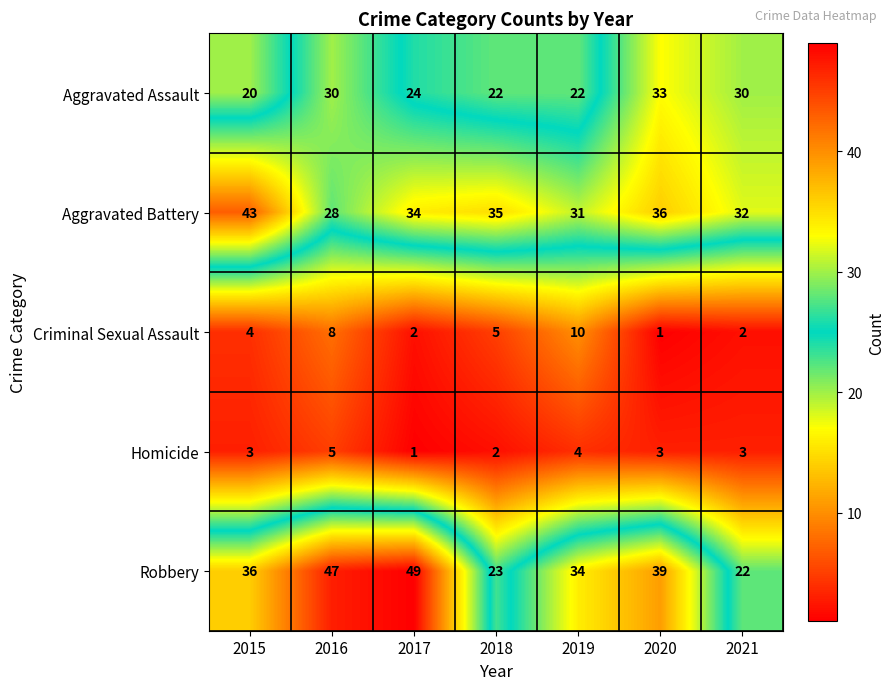

What is the difference between the highest and lowest values at 2019?

30